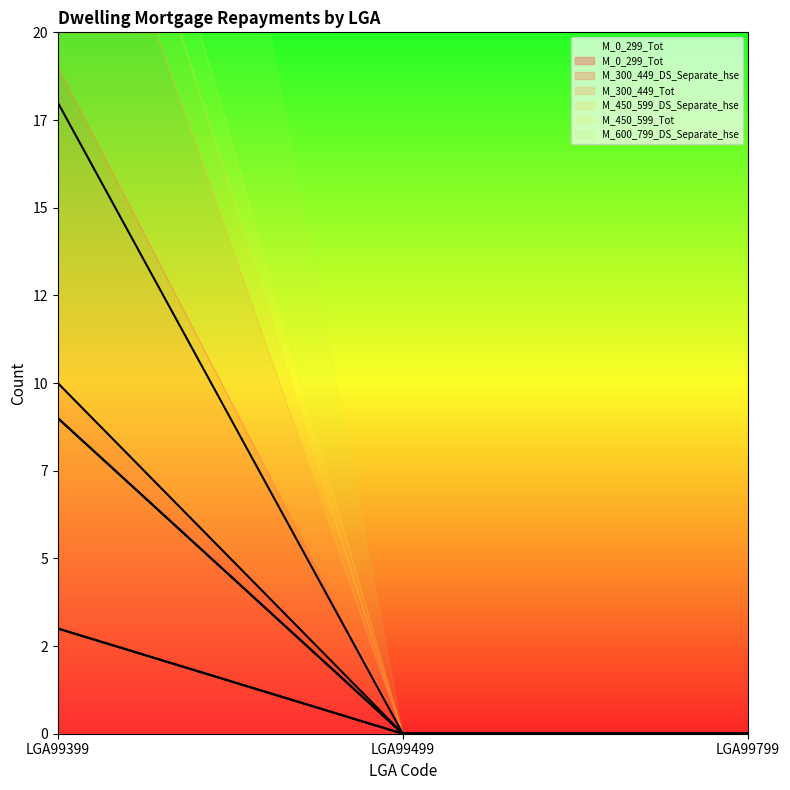

Is it true that M_600_799_DS_Separate_hse equals 18 at LGA99399?

True